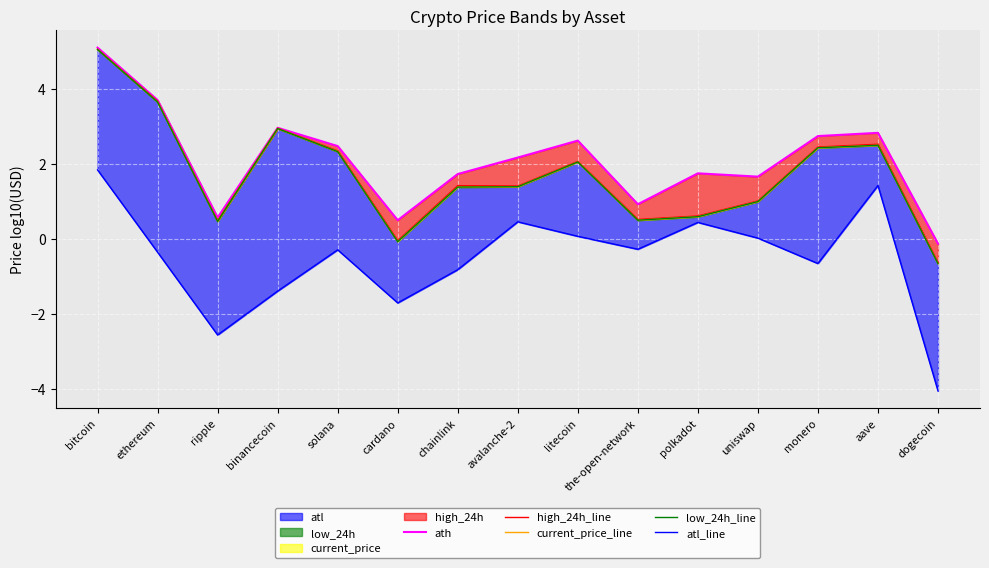

Rank the series by their maximum value, from lowest to highest.

atl_line, low_24h_line, current_price_line, high_24h_line, ath